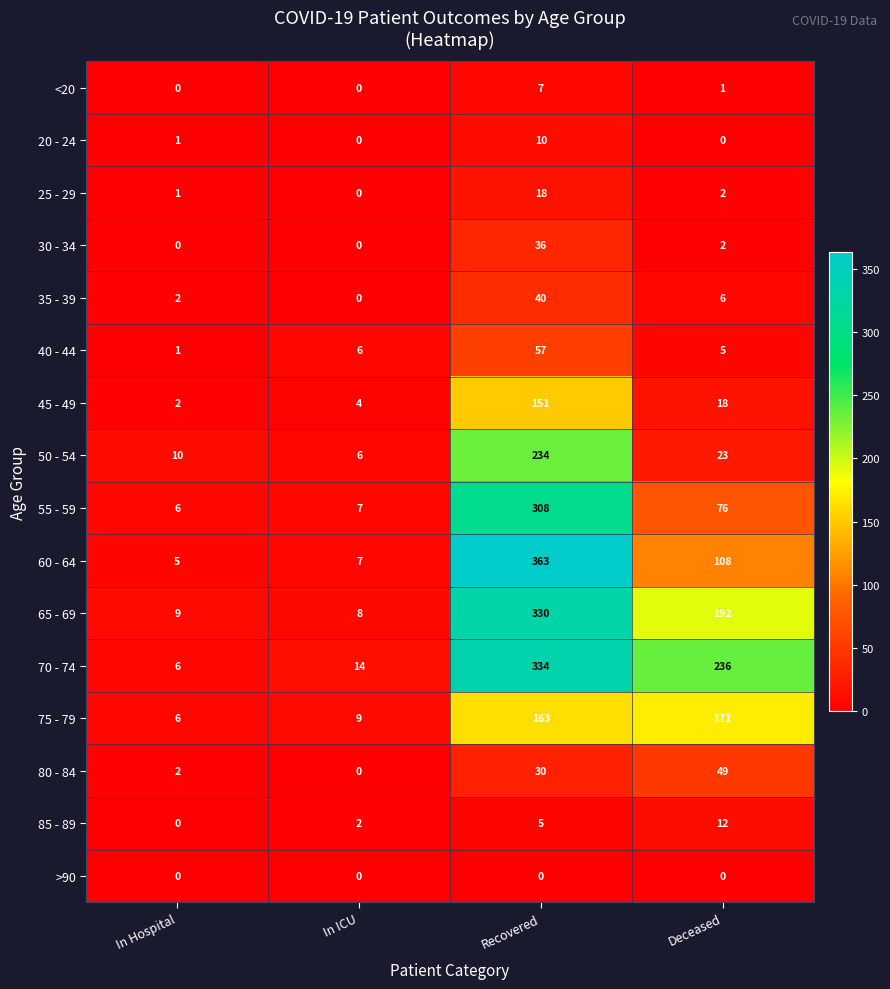

What is the sum of all 45 - 49 values?

175